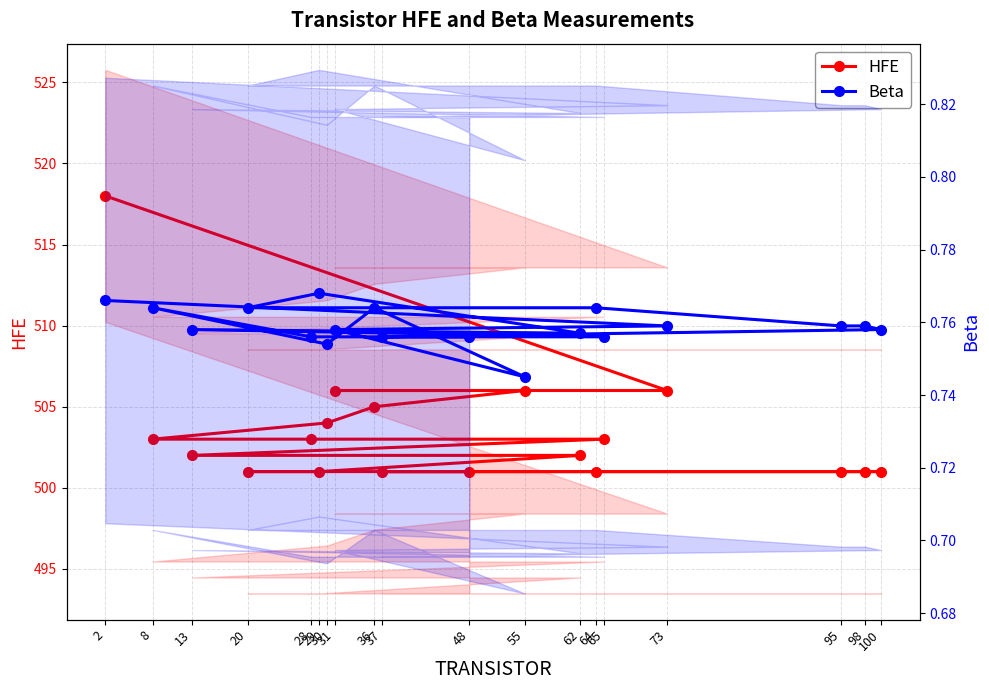

List the series in order of their peak value, lowest first.

Beta, HFE